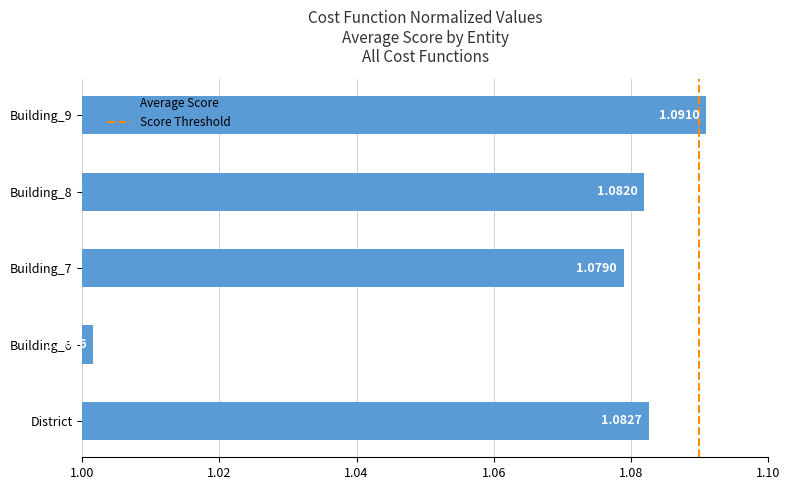

List the labels in order of value, largest first.

Building_9, District, Building_8, Building_7, Building_6